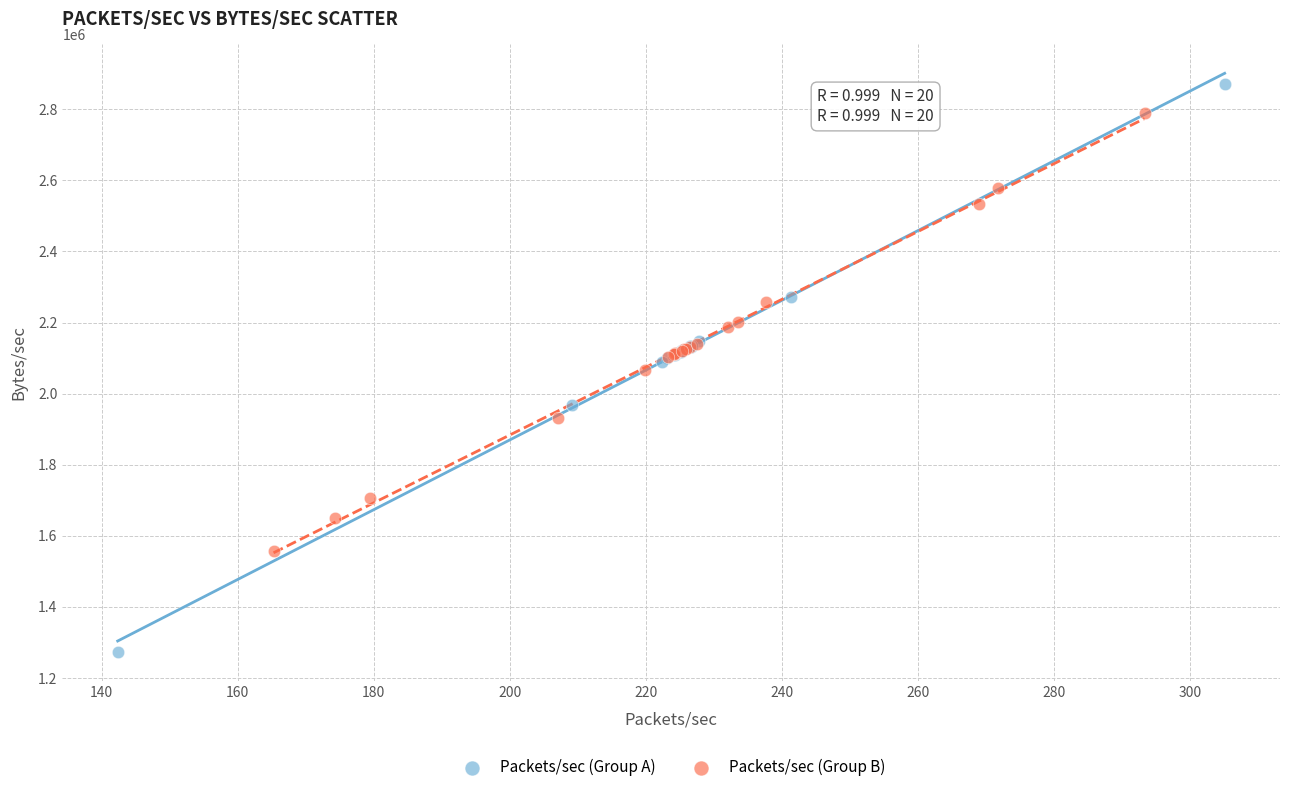

Which series contains the lowest Y value?

Packets/sec (Group A)